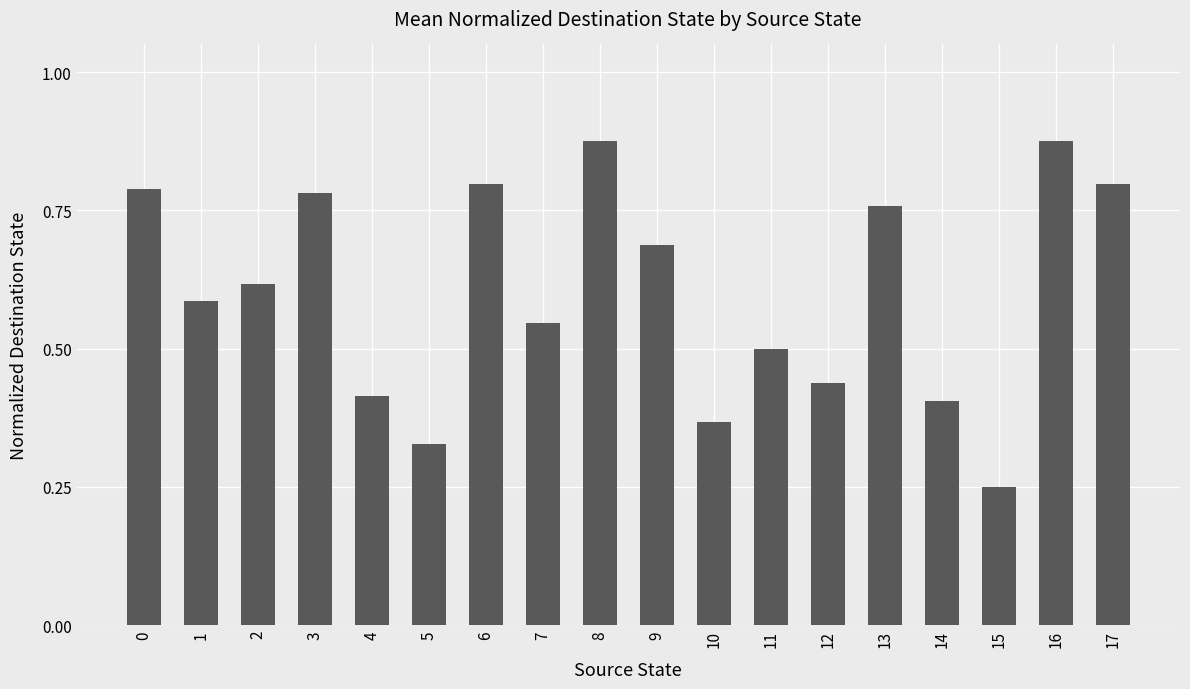

Which has a higher value, 8 or 3?

8